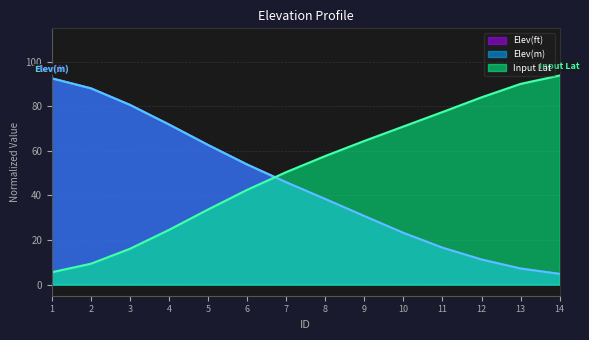

What are all the series names shown in the legend?

Elev(ft), Elev(m), Input Lat